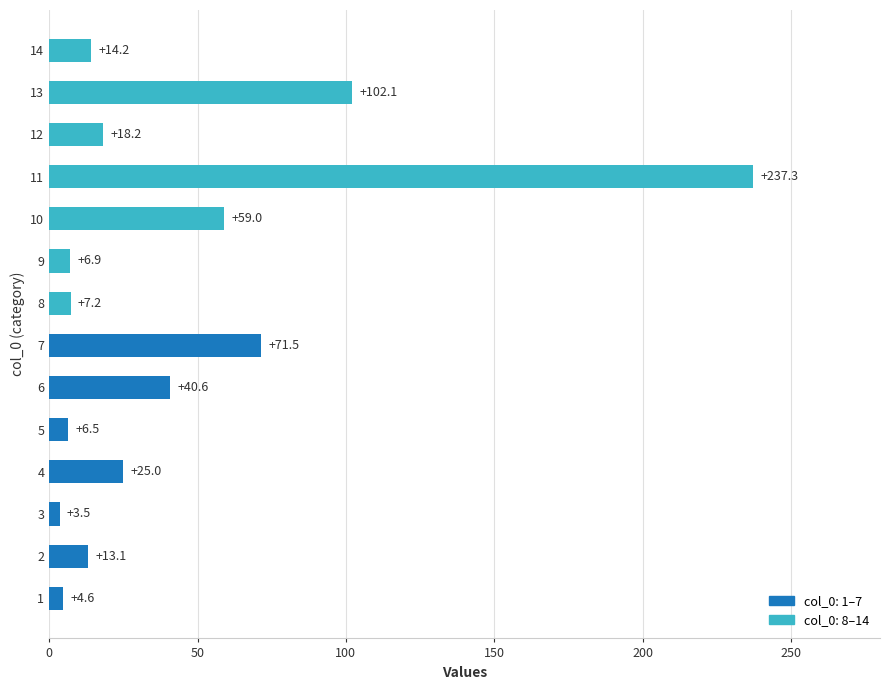

What is the maximum value shown in the chart?

237.3